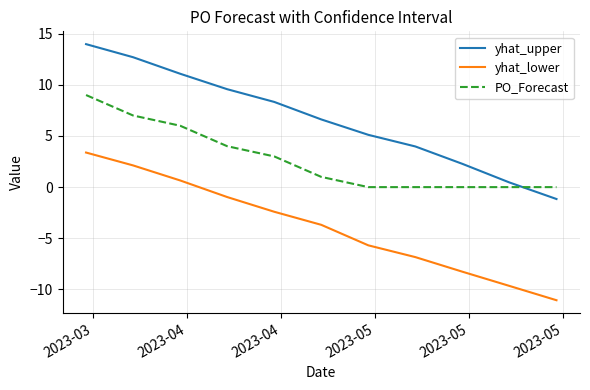

List the series in order of their peak value, lowest first.

yhat_lower, PO_Forecast, yhat_upper